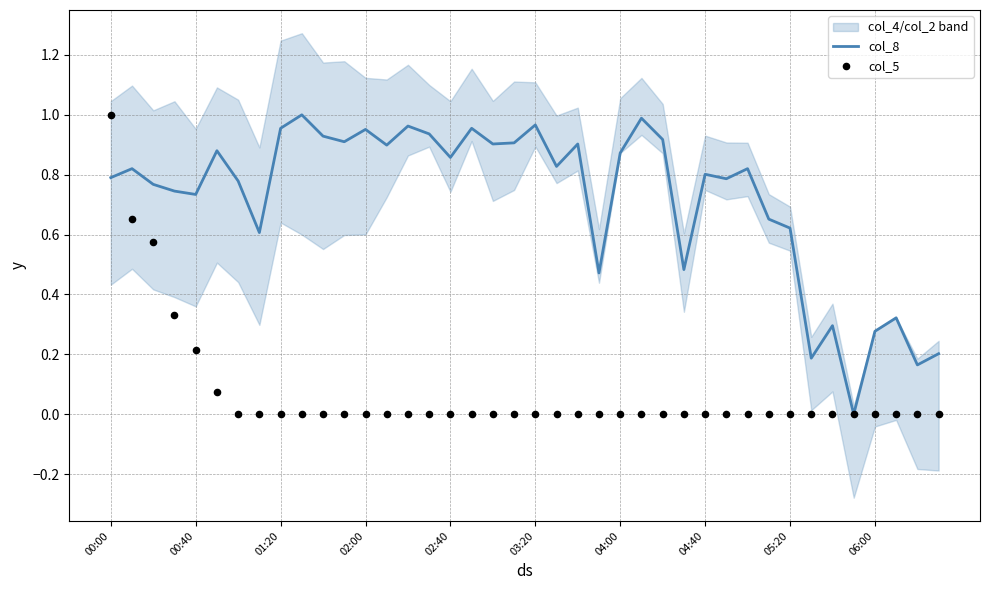

What is the total value across all series at 30?

0.8